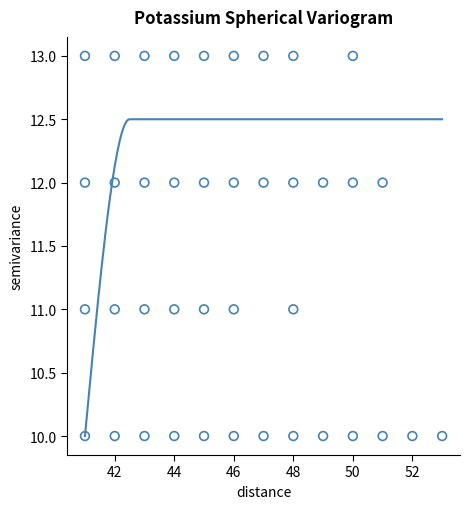

What is the range of Y values (max minus min)?

3